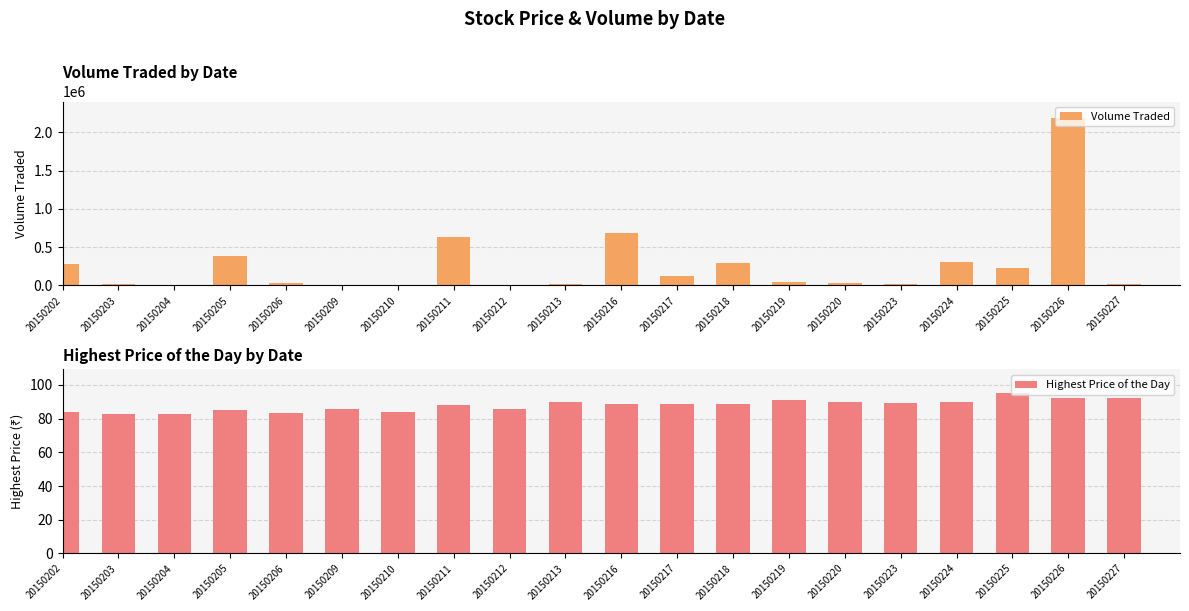

Reading left to right, what are all the values shown in this chart?

Volume Traded: 20150202=274600.0	20150203=18200.0	20150204=6400.0	20150205=385400.0	20150206=29700.0	20150209=10600.0	20150210=10300.0	20150211=638200.0	20150212=300.0	20150213=16300.0	20150216=682200.0	20150217=129800.0	20150218=291000.0	20150219=48300.0	20150220=26200.0	20150223=12700.0	20150224=300600.0	20150225=228900.0	20150226=2185200.0	20150227=12400.0
Highest Price of the Day: 20150202=84.0	20150203=83.0	20150204=83.0	20150205=85.0	20150206=83.5	20150209=86.0	20150210=84.0	20150211=88.0	20150212=85.5	20150213=90.0	20150216=89.0	20150217=88.5	20150218=89.0	20150219=91.0	20150220=90.0	20150223=89.5	20150224=90.0	20150225=95.0	20150226=92.5	20150227=92.0